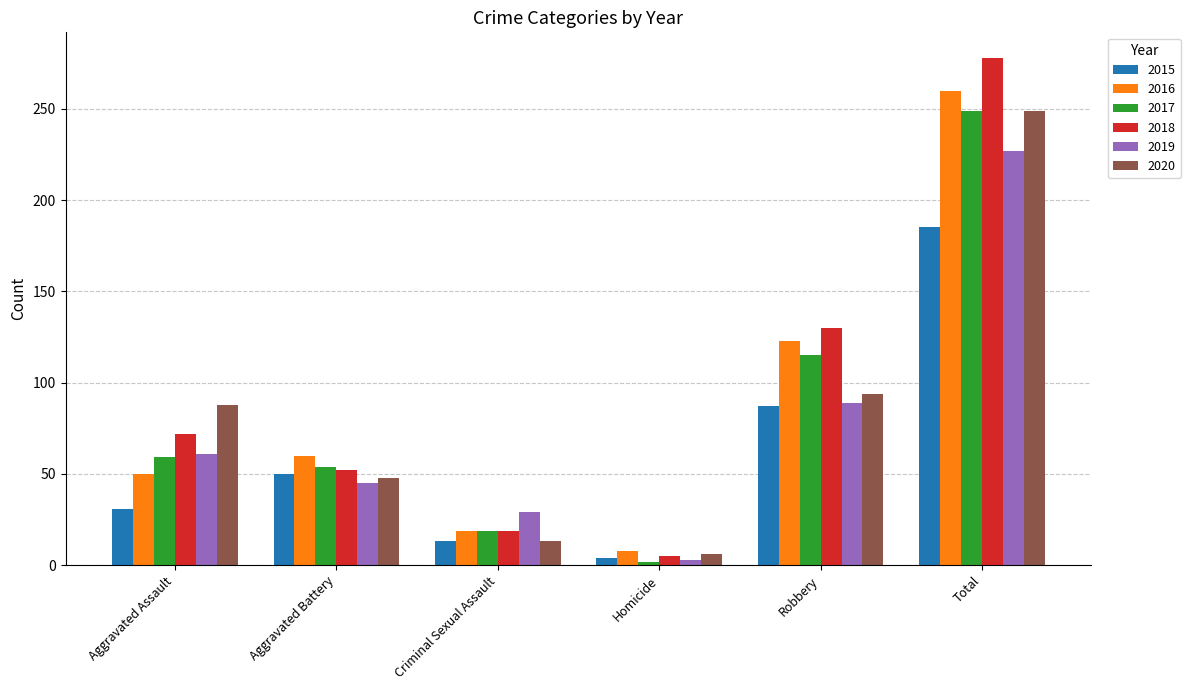

What is the value of the 2016 bar at the 5th from the left?

123